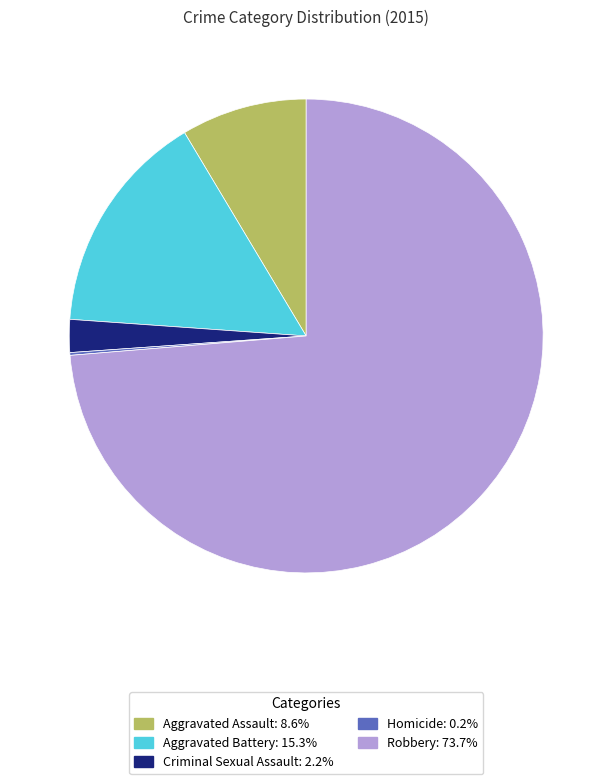

Does Robbery represent more than half of the total?

Yes